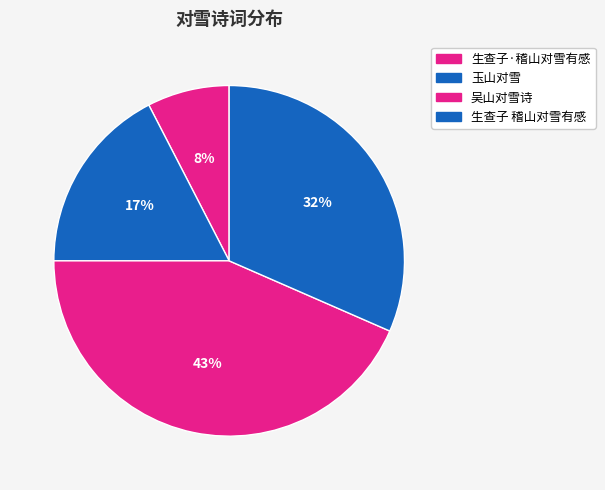

How many segments does this pie chart have?

4